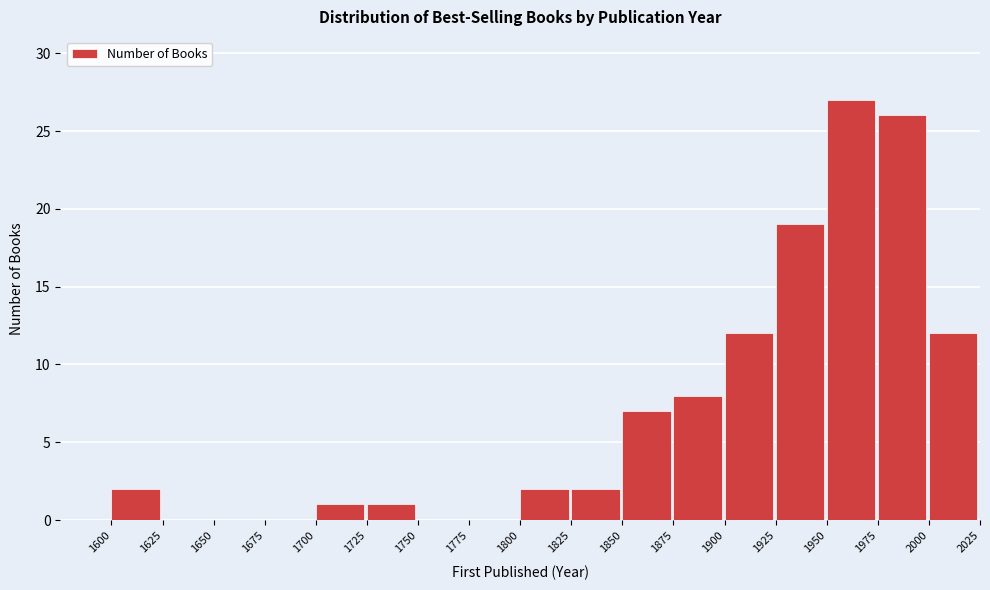

Over which range of the x-axis is the bar tallest?

1950 to 1975